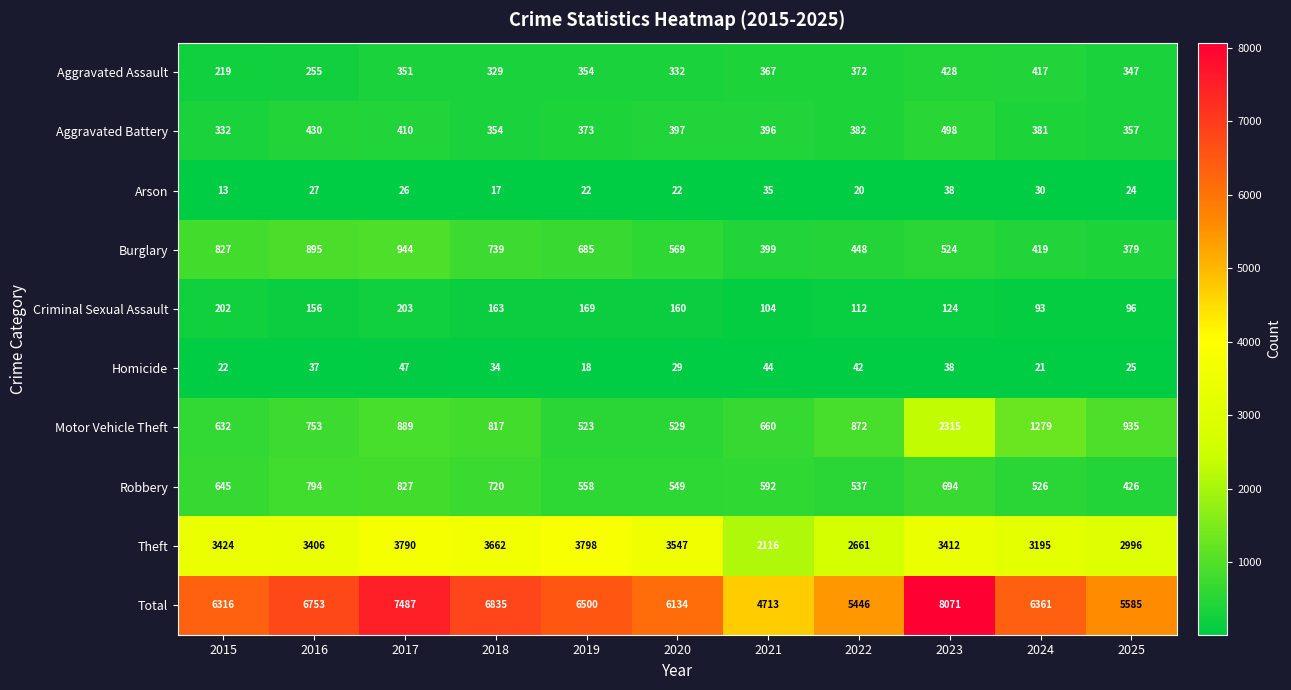

At which label does Theft reach its minimum?

2021